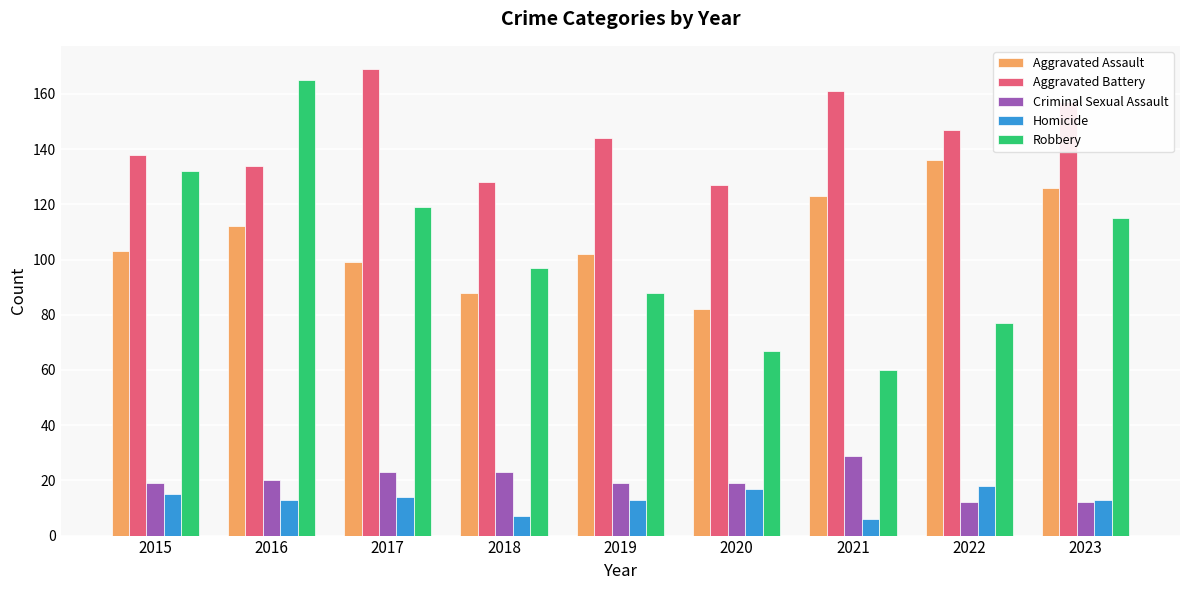

Reading right to left, list all the values displayed in this chart.

Aggravated Assault: 2023=126	2022=136	2021=123	2020=82	2019=102	2018=88	2017=99	2016=112	2015=103
Aggravated Battery: 2023=157	2022=147	2021=161	2020=127	2019=144	2018=128	2017=169	2016=134	2015=138
Criminal Sexual Assault: 2023=12	2022=12	2021=29	2020=19	2019=19	2018=23	2017=23	2016=20	2015=19
Homicide: 2023=13	2022=18	2021=6	2020=17	2019=13	2018=7	2017=14	2016=13	2015=15
Robbery: 2023=115	2022=77	2021=60	2020=67	2019=88	2018=97	2017=119	2016=165	2015=132